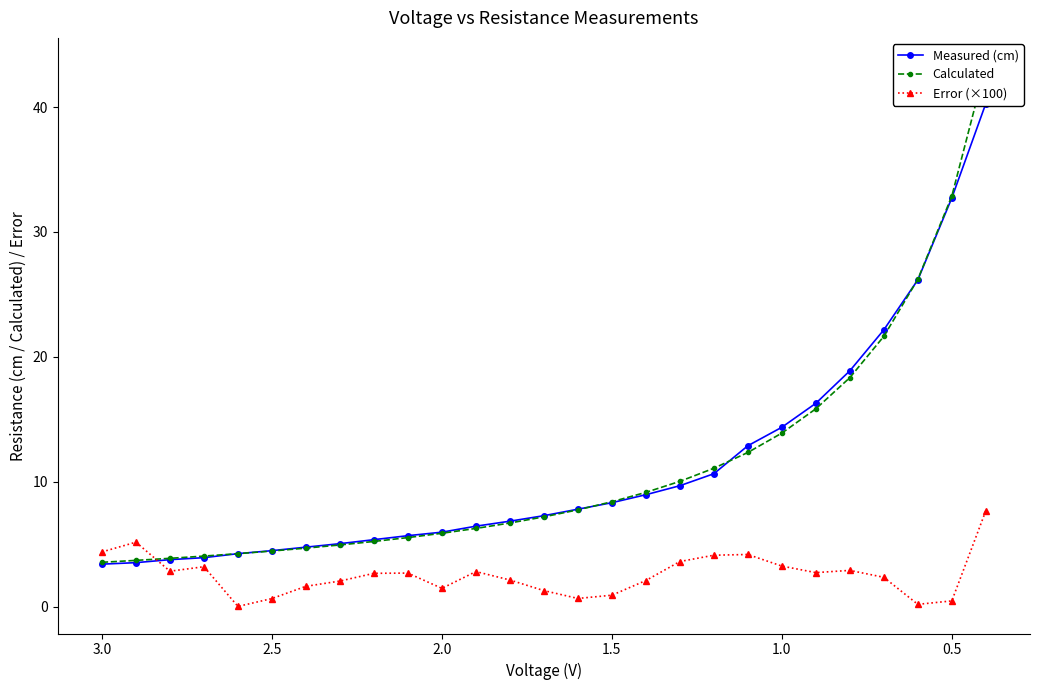

How many times do Measured (cm) and Error (×100) cross each other?

1